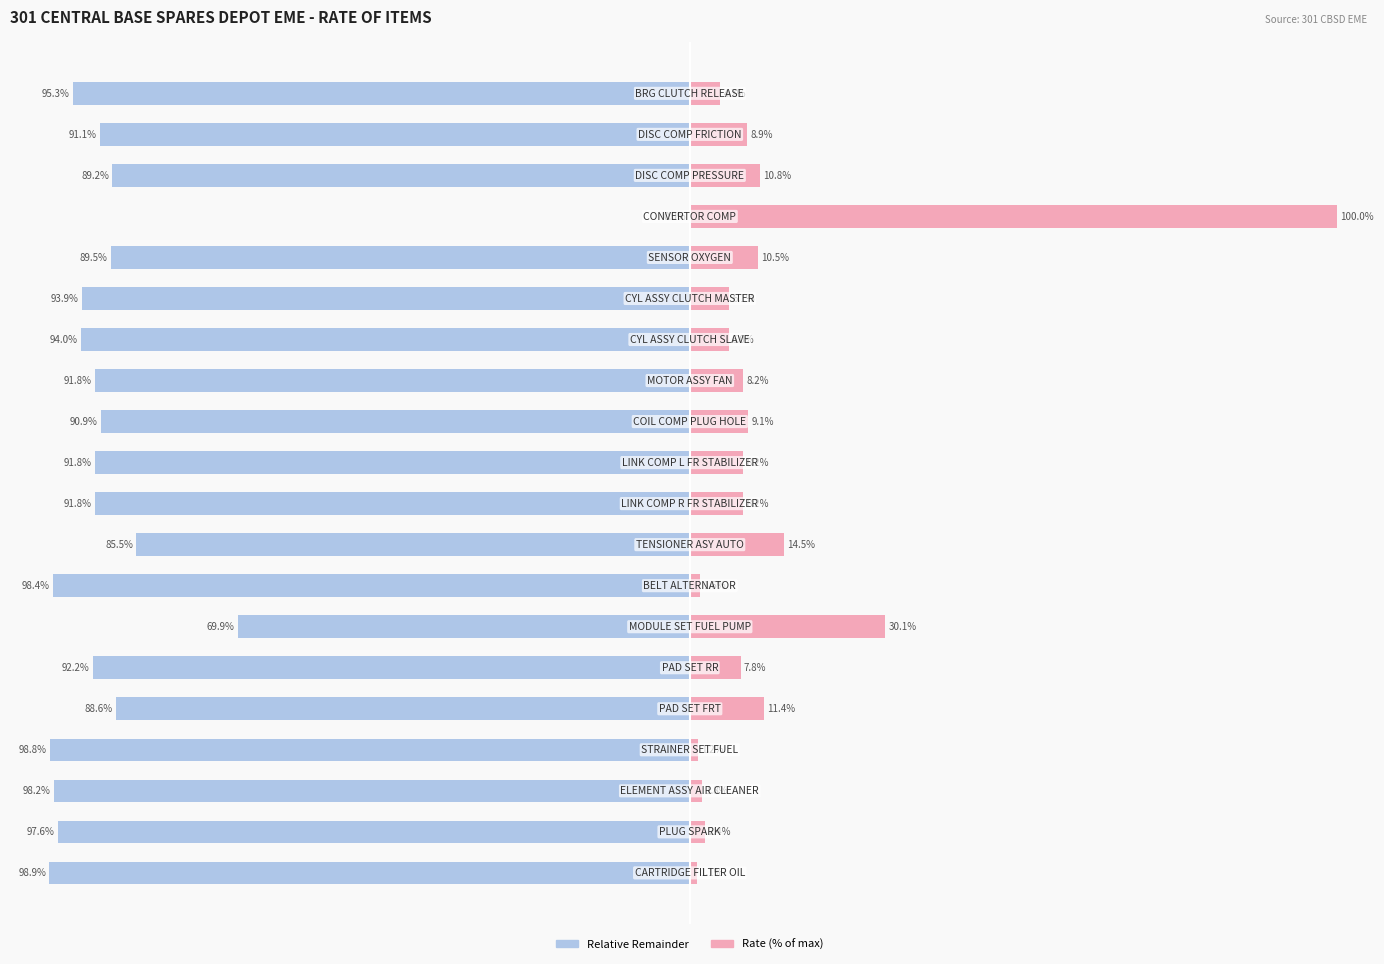

What is the difference between the second highest and minimum values in the Rate (actual) series?

29.1